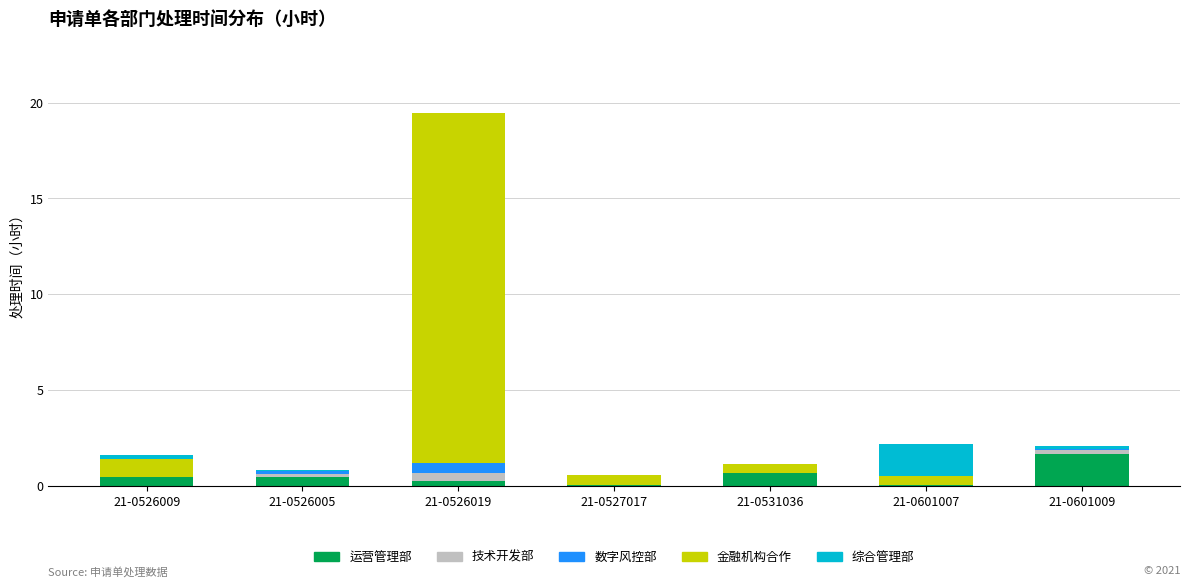

The 运营管理部 series shows 0.5 at 21-0526009. True or false?

True